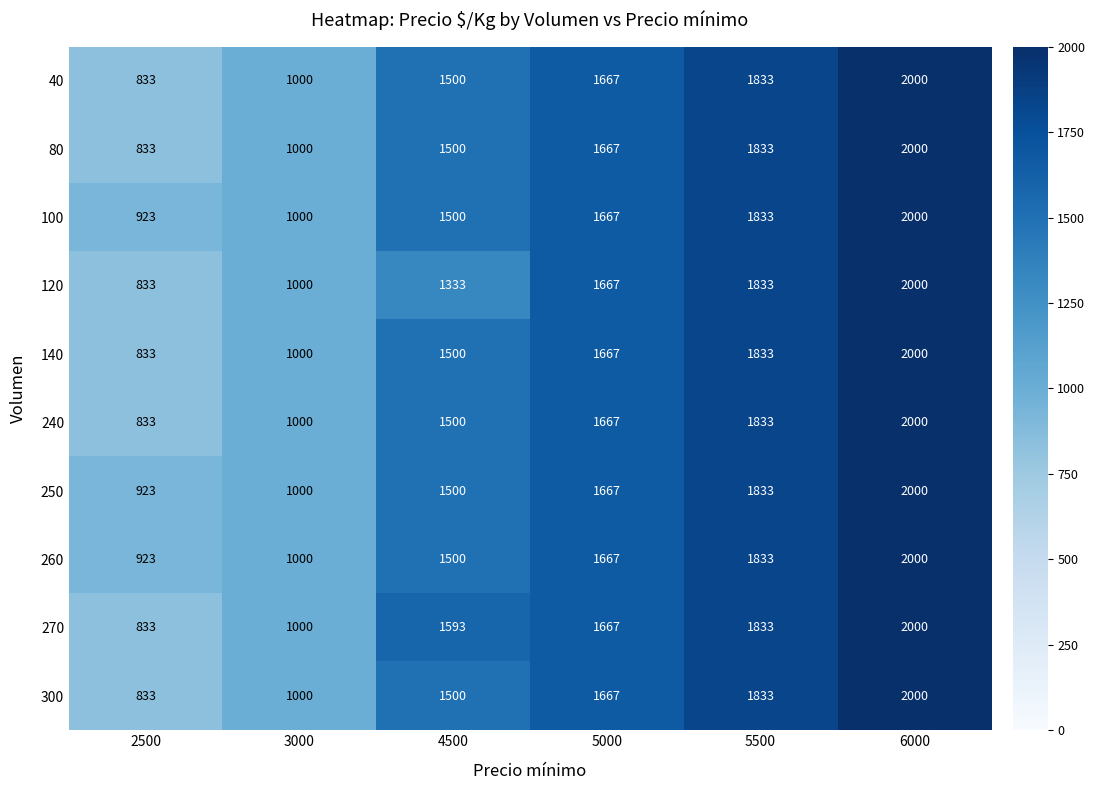

List the labels in order of 40 value, largest first.

6000, 5500, 5000, 4500, 3000, 2500